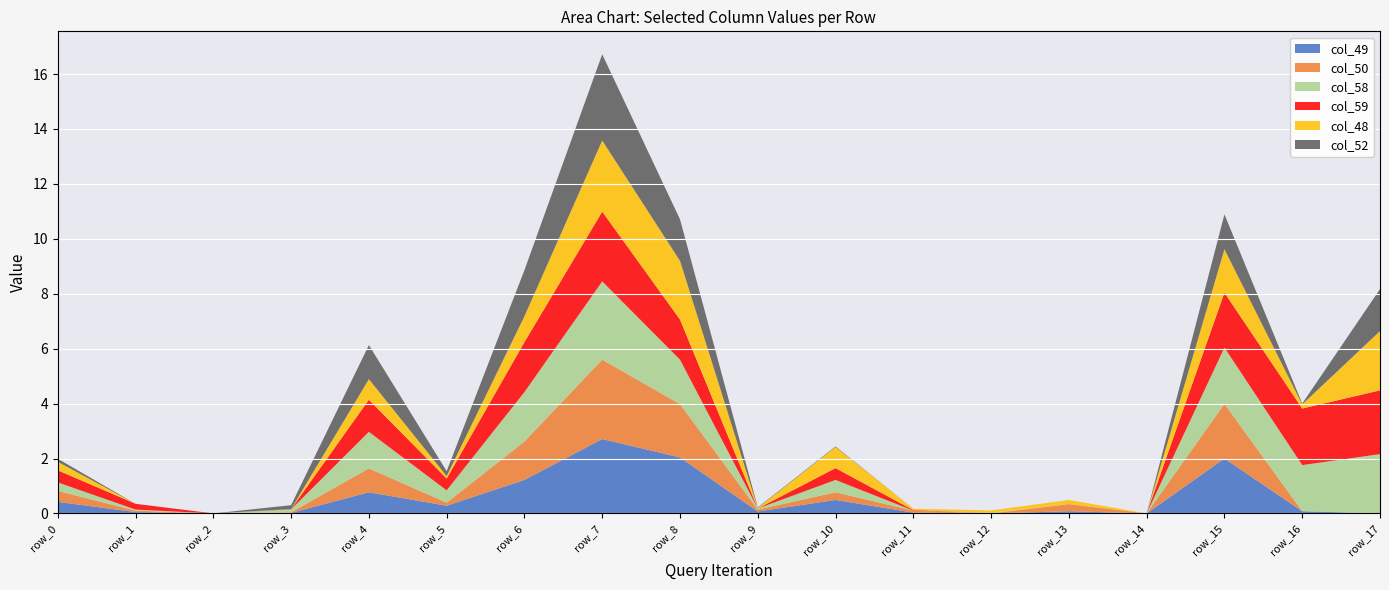

Reading left to right, transcribe all the data shown in this chart.

col_49: row_0=0.4	row_1=0.1	row_2=0.0	row_3=0.0	row_4=0.8	row_5=0.3	row_6=1.2	row_7=2.7	row_8=2.0	row_9=0.1	row_10=0.5	row_11=0.0	row_12=0.0	row_13=0.1	row_14=0.0	row_15=2.0	row_16=0.1	row_17=0.0
col_50: row_0=0.4	row_1=0.1	row_2=0.0	row_3=0.0	row_4=0.9	row_5=0.1	row_6=1.4	row_7=2.9	row_8=1.9	row_9=0.1	row_10=0.3	row_11=0.1	row_12=0.0	row_13=0.3	row_14=0.0	row_15=2.0	row_16=0.0	row_17=0.0
col_58: row_0=0.3	row_1=0.0	row_2=0.0	row_3=0.1	row_4=1.3	row_5=0.5	row_6=1.8	row_7=2.9	row_8=1.6	row_9=0.0	row_10=0.5	row_11=0.0	row_12=0.0	row_13=0.0	row_14=0.0	row_15=2.0	row_16=1.7	row_17=2.2
col_59: row_0=0.4	row_1=0.2	row_2=0.0	row_3=0.0	row_4=1.2	row_5=0.4	row_6=1.8	row_7=2.5	row_8=1.5	row_9=0.0	row_10=0.4	row_11=0.0	row_12=0.0	row_13=0.0	row_14=0.0	row_15=2.0	row_16=2.1	row_17=2.3
col_48: row_0=0.3	row_1=0.0	row_2=0.0	row_3=0.0	row_4=0.8	row_5=0.1	row_6=0.9	row_7=2.6	row_8=2.1	row_9=0.0	row_10=0.8	row_11=0.1	row_12=0.1	row_13=0.1	row_14=0.0	row_15=1.6	row_16=0.1	row_17=2.2
col_52: row_0=0.1	row_1=0.0	row_2=0.0	row_3=0.1	row_4=1.2	row_5=0.2	row_6=1.7	row_7=3.1	row_8=1.5	row_9=0.0	row_10=0.0	row_11=0.0	row_12=0.0	row_13=0.0	row_14=0.0	row_15=1.3	row_16=0.0	row_17=1.5